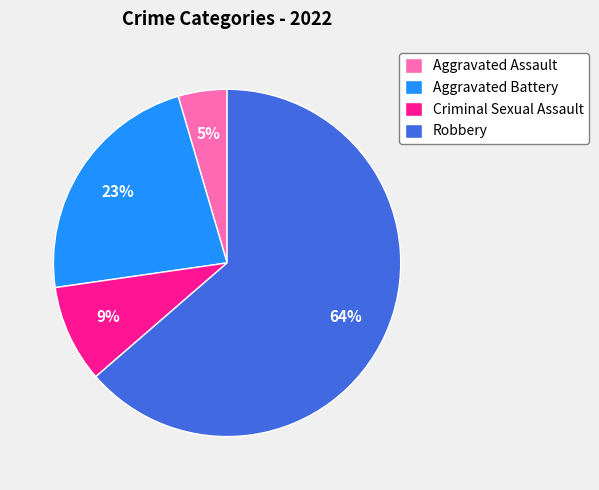

Which has a higher value, Robbery or Aggravated Assault?

Robbery